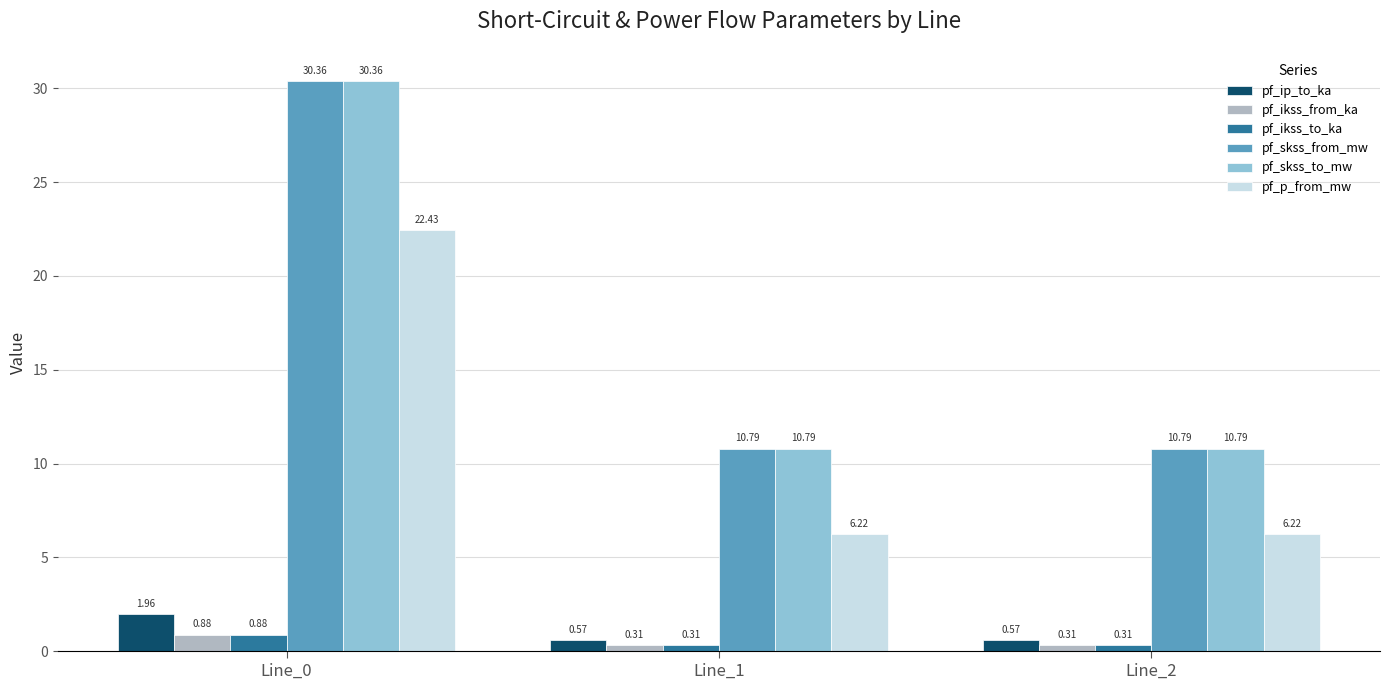

At how many categories does at least one series exceed 29?

1